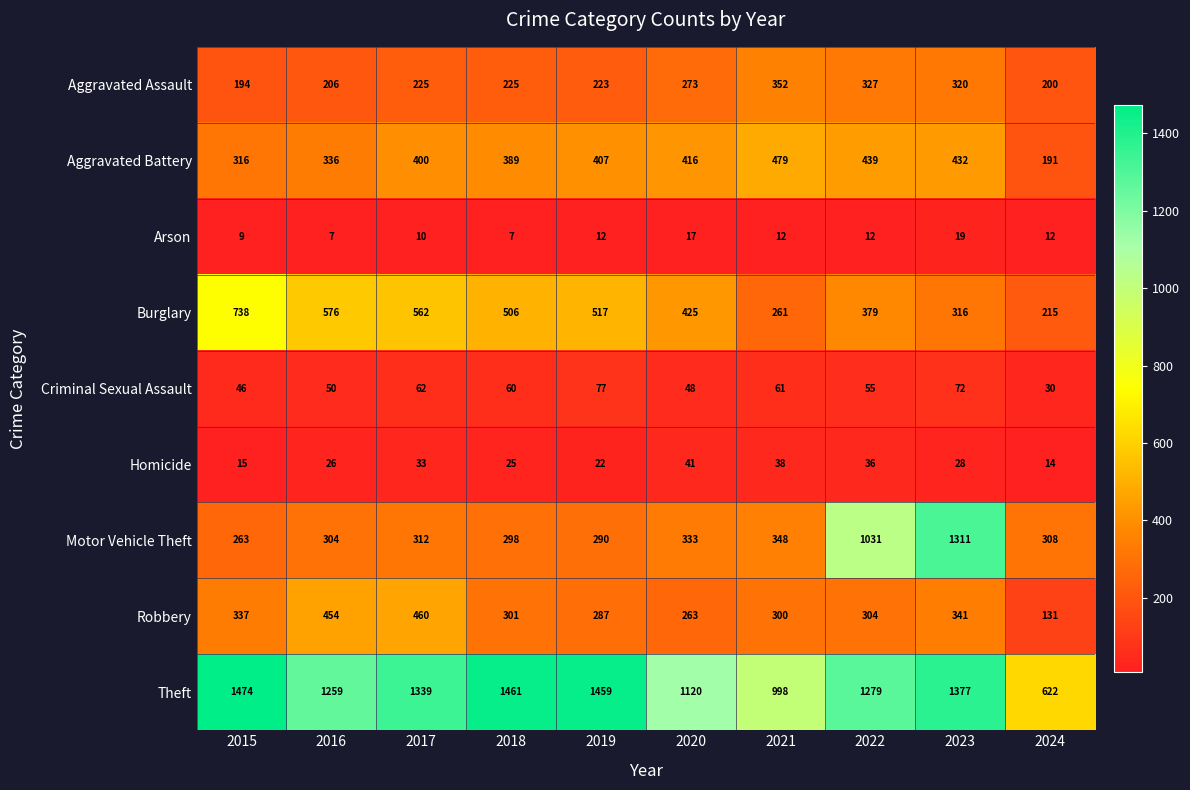

At 2024, list the series in order from smallest to largest.

Arson, Homicide, Criminal Sexual Assault, Robbery, Aggravated Battery, Aggravated Assault, Burglary, Motor Vehicle Theft, Theft